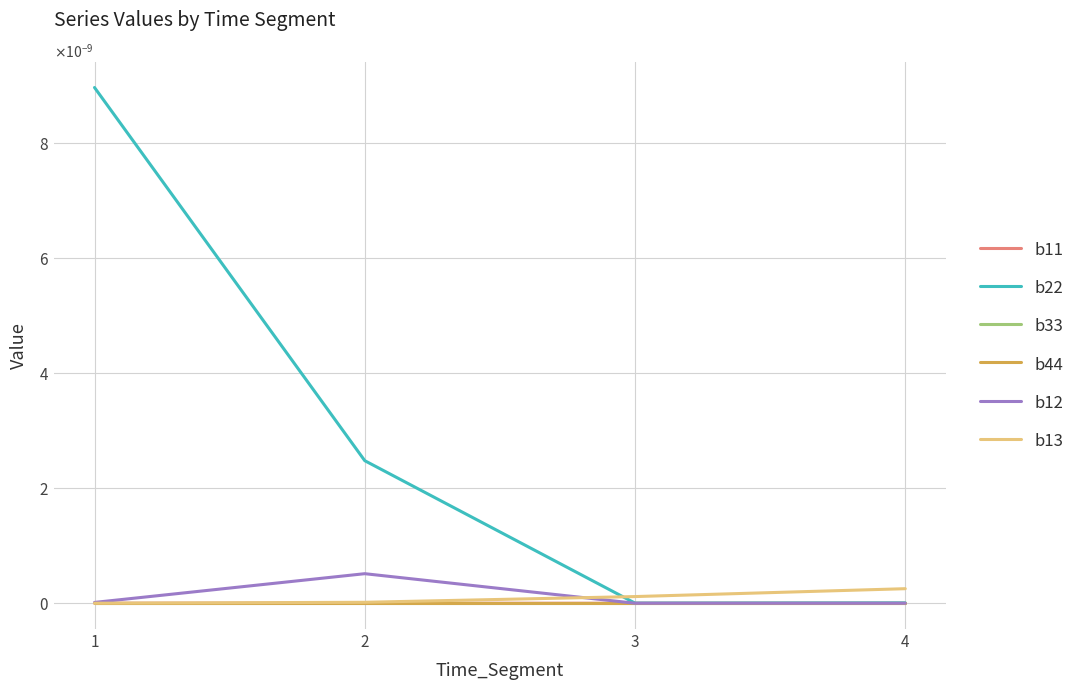

Between which two adjacent categories do b11 and b12 first intersect?

2 and 3